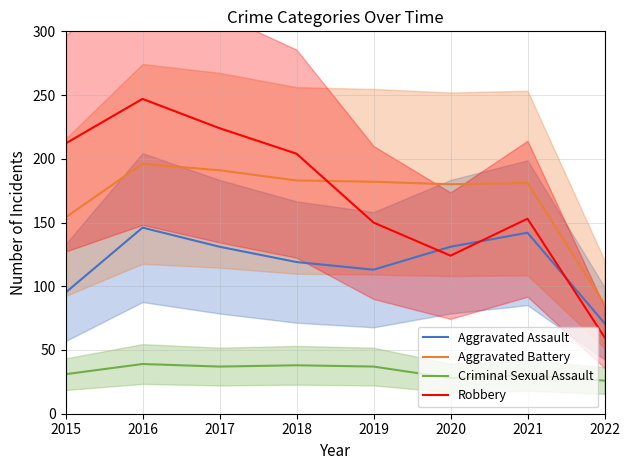

What is the total value across all series at 2019?

482